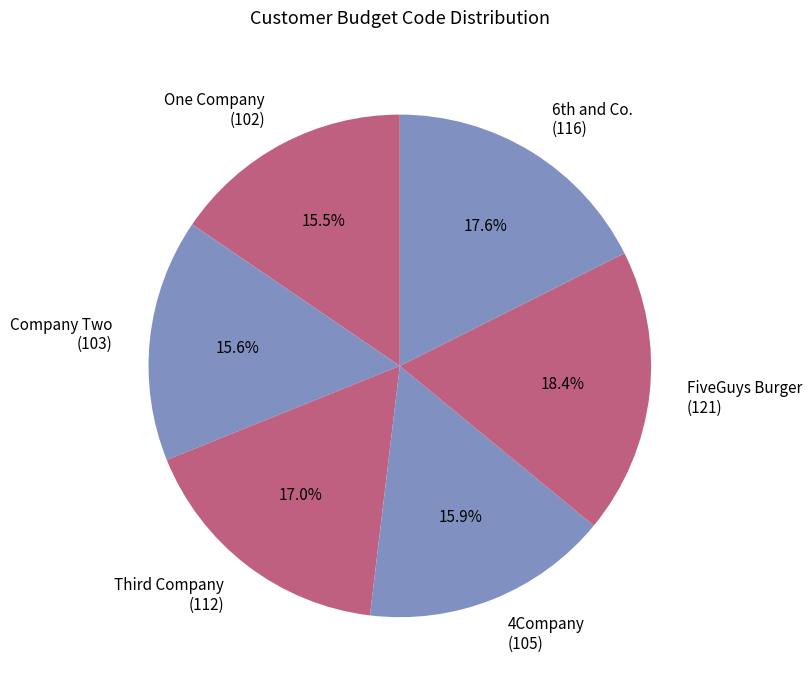

Which category has the biggest portion of the pie?

FiveGuys Burger (121)